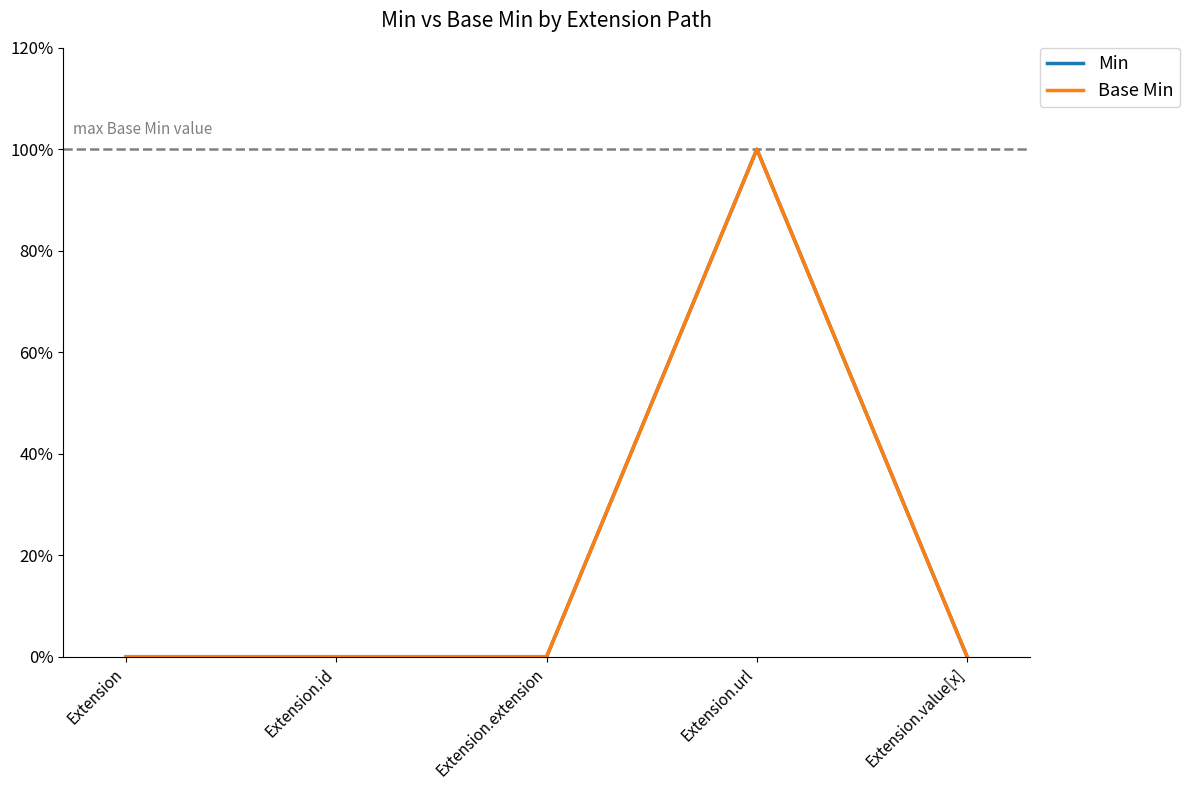

Does the chart have visible grid lines?

No